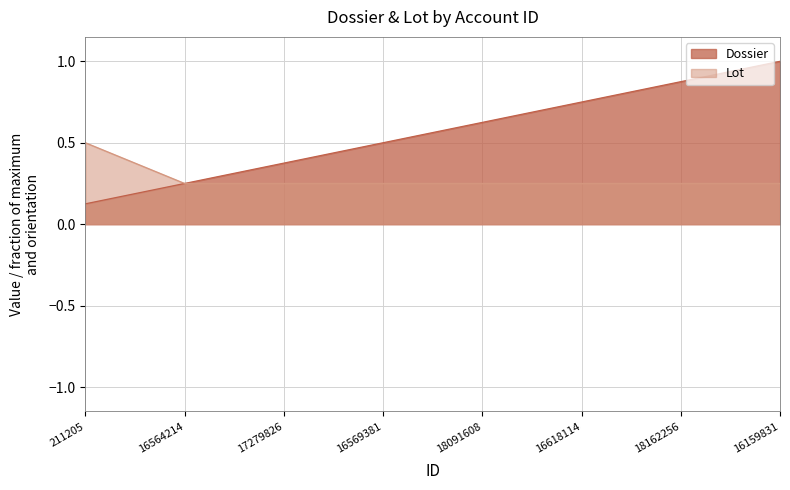

Reading left to right, what are all the values shown in this chart?

Dossier: 211205=0.1	16564214=0.2	17279826=0.4	16569381=0.5	18091608=0.6	16618114=0.8	18162256=0.9	16159831=1.0
Lot: 211205=0.5	16564214=0.2	17279826=0.2	16569381=0.2	18091608=0.2	16618114=0.2	18162256=0.2	16159831=0.2